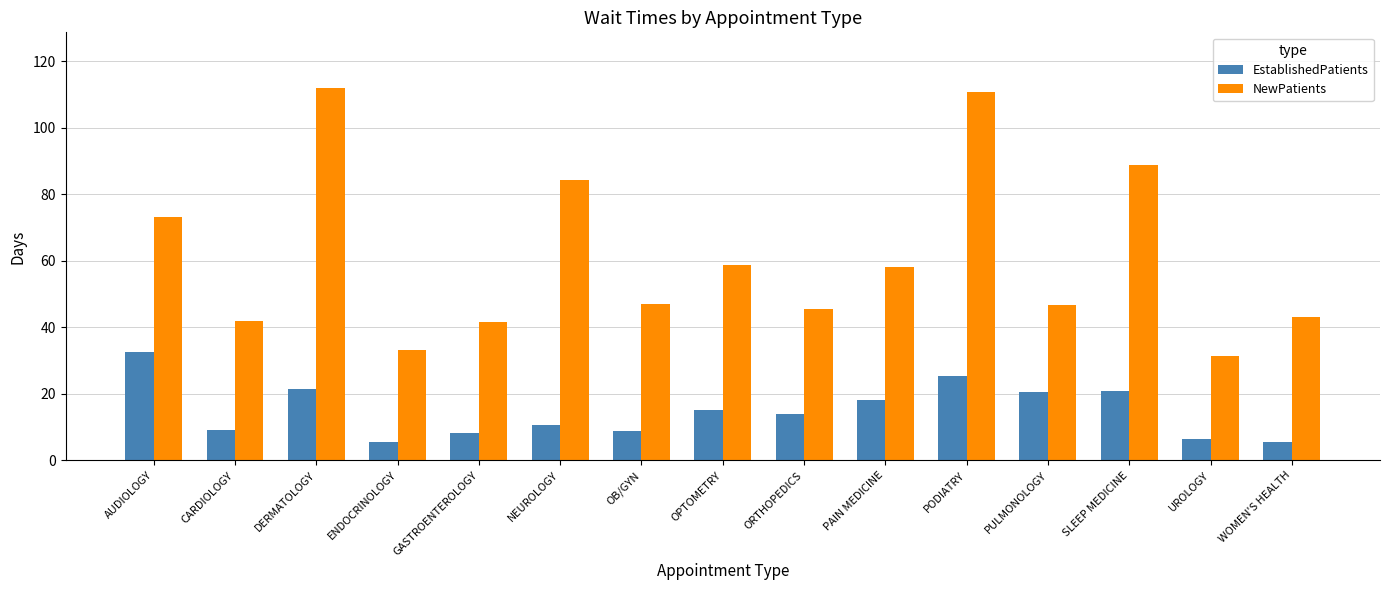

What is the highest value of the EstablishedPatients series?

32.6